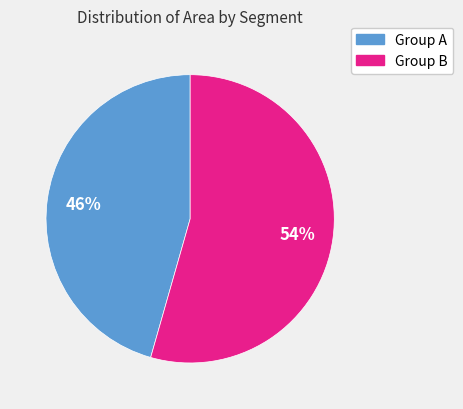

To the nearest percent, what is the average slice percentage?

50%